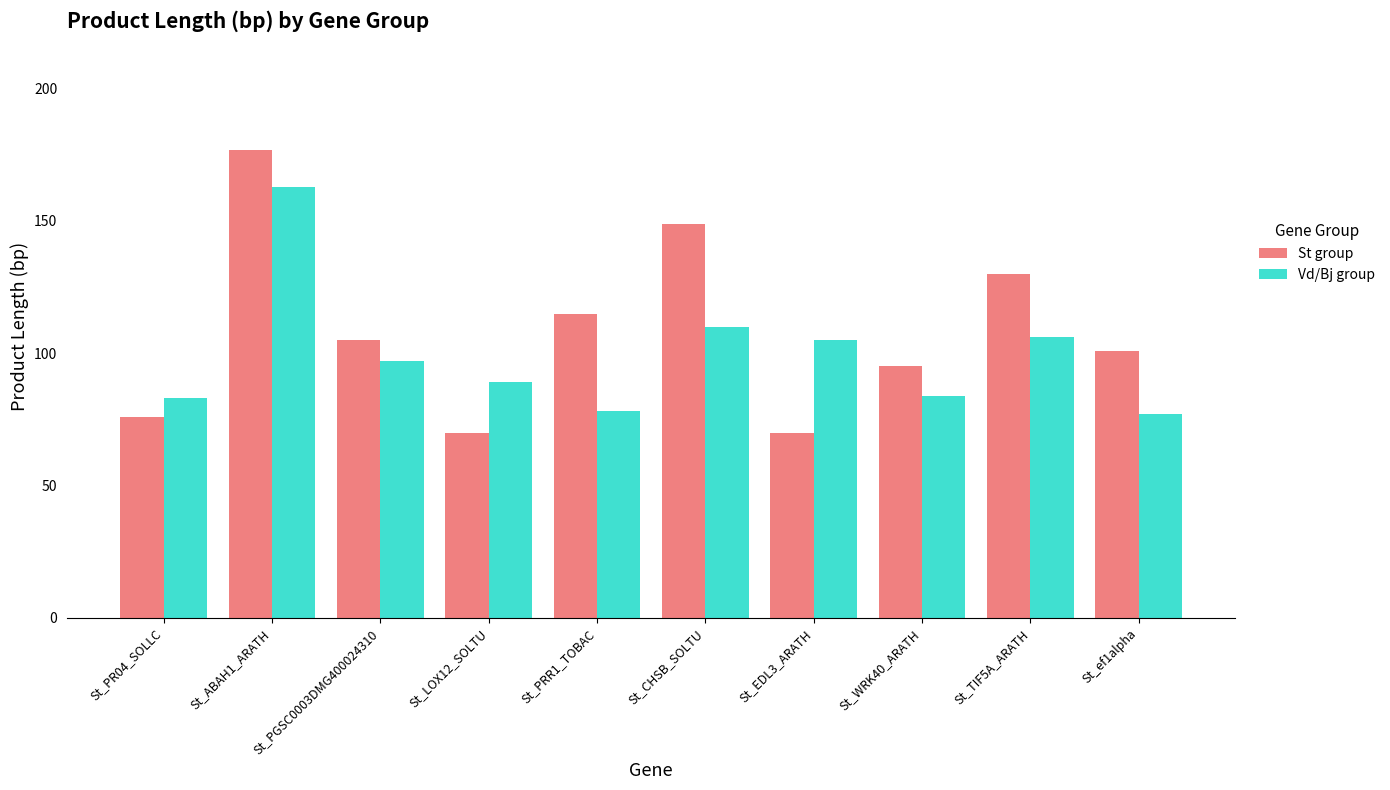

At which category does the chart reach its peak across all series?

St_ABAH1_ARATH